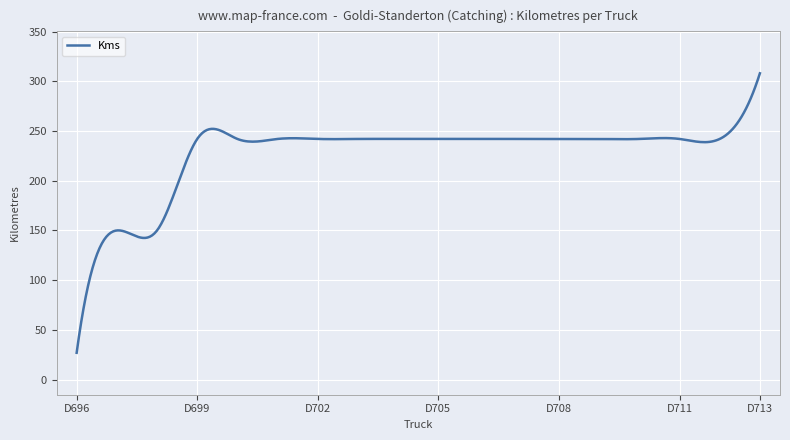

What is the sum of all values?

68230.4